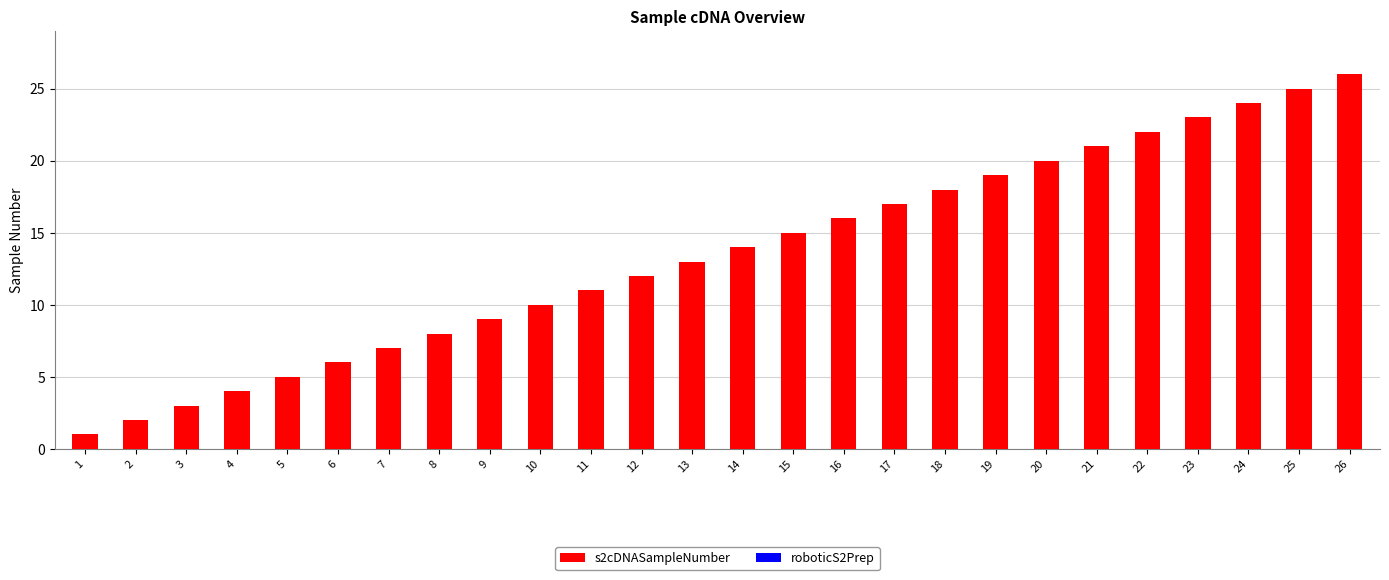

What is the greatest value displayed?

26